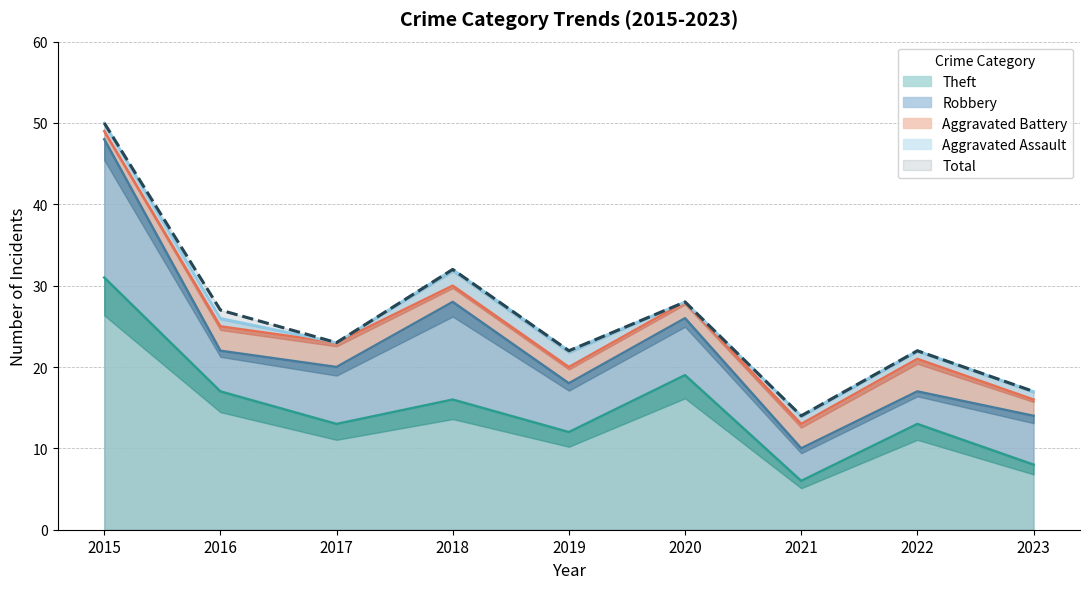

Which label corresponds to the smallest value in the chart?

2017